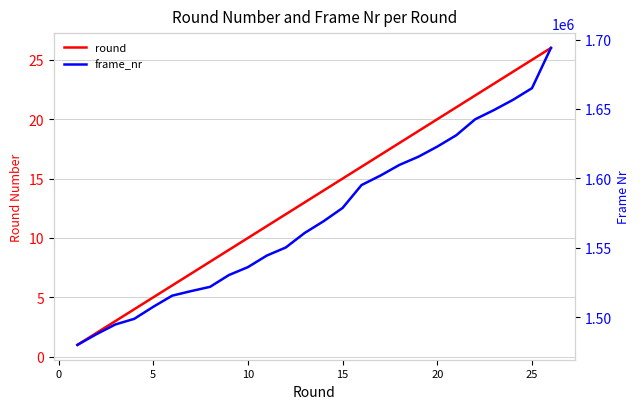

What is the maximum value for round?

26